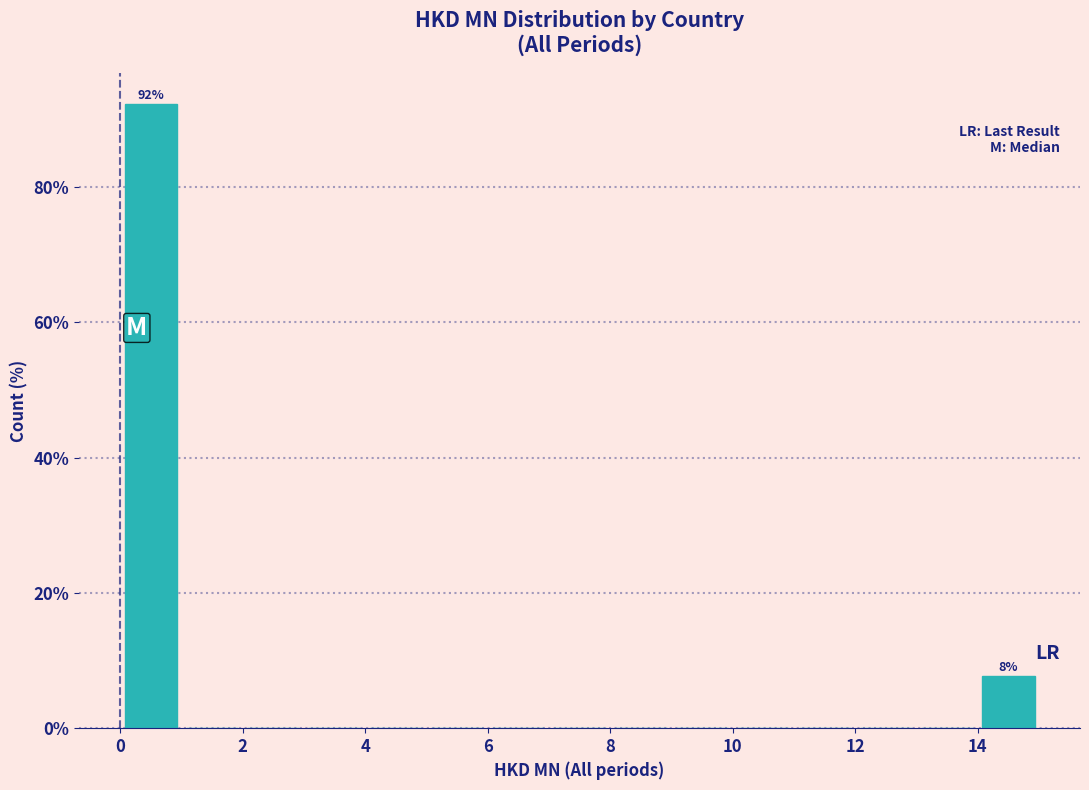

Over which range of the x-axis is the bar tallest?

0 to 1